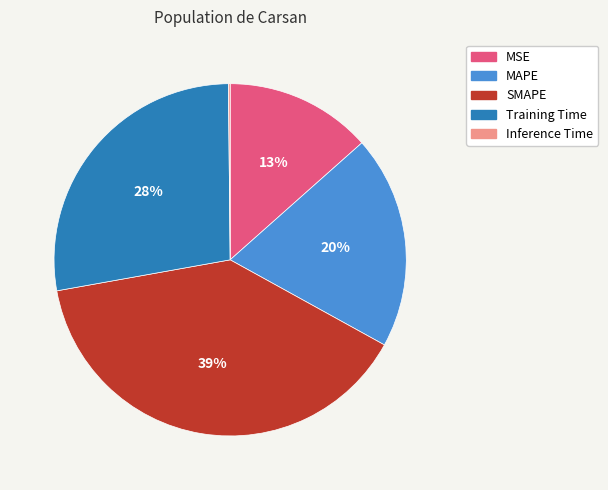

Is MAPE the majority of the pie?

No